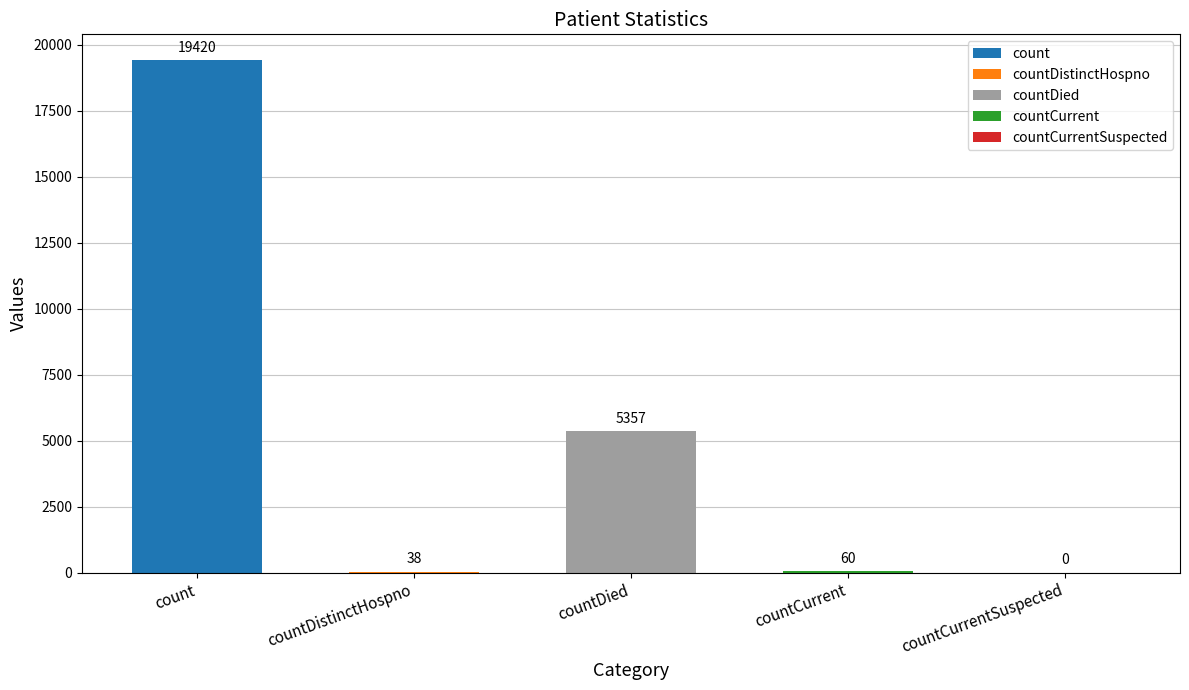

Rank the categories by value from lowest to highest.

countCurrentSuspected, countDistinctHospno, countCurrent, countDied, count